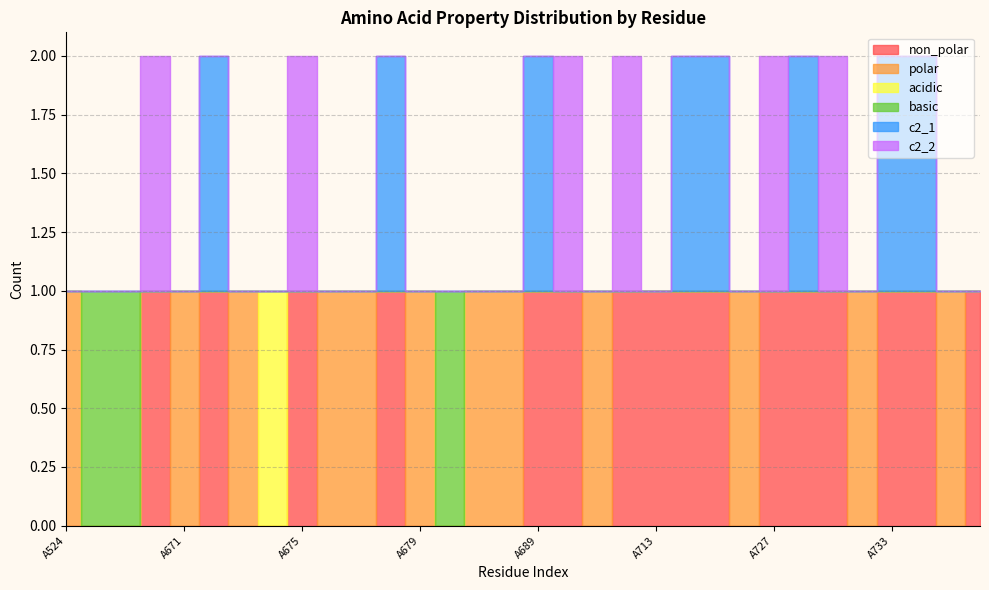

Which series changed the most between A685 and A692?

non_polar